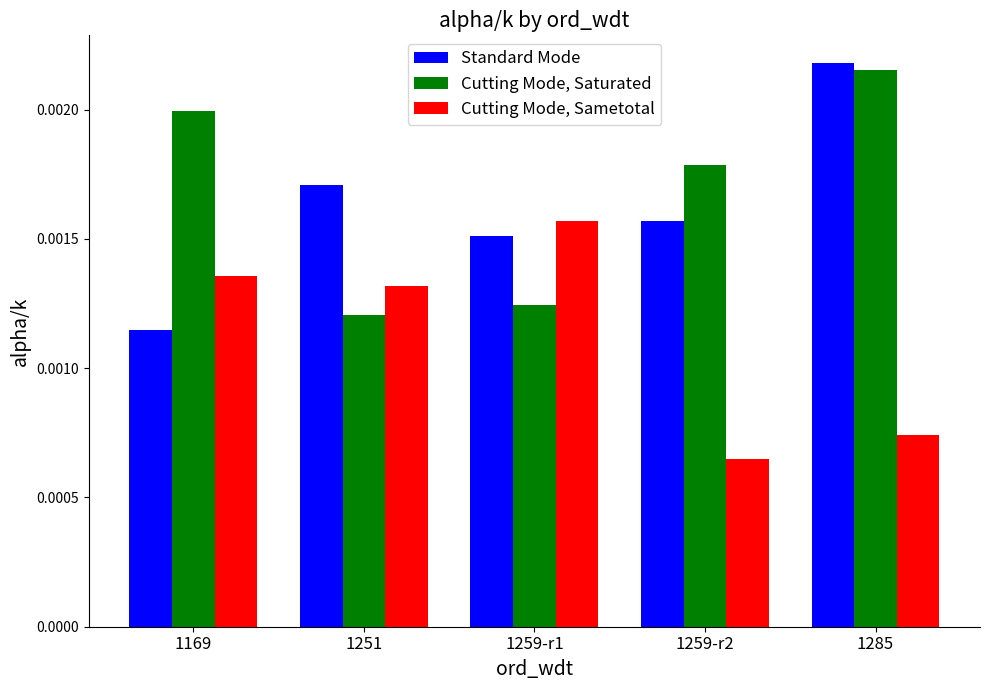

Count the Cutting Mode, Sametotal values in the range 0 to 1.

5